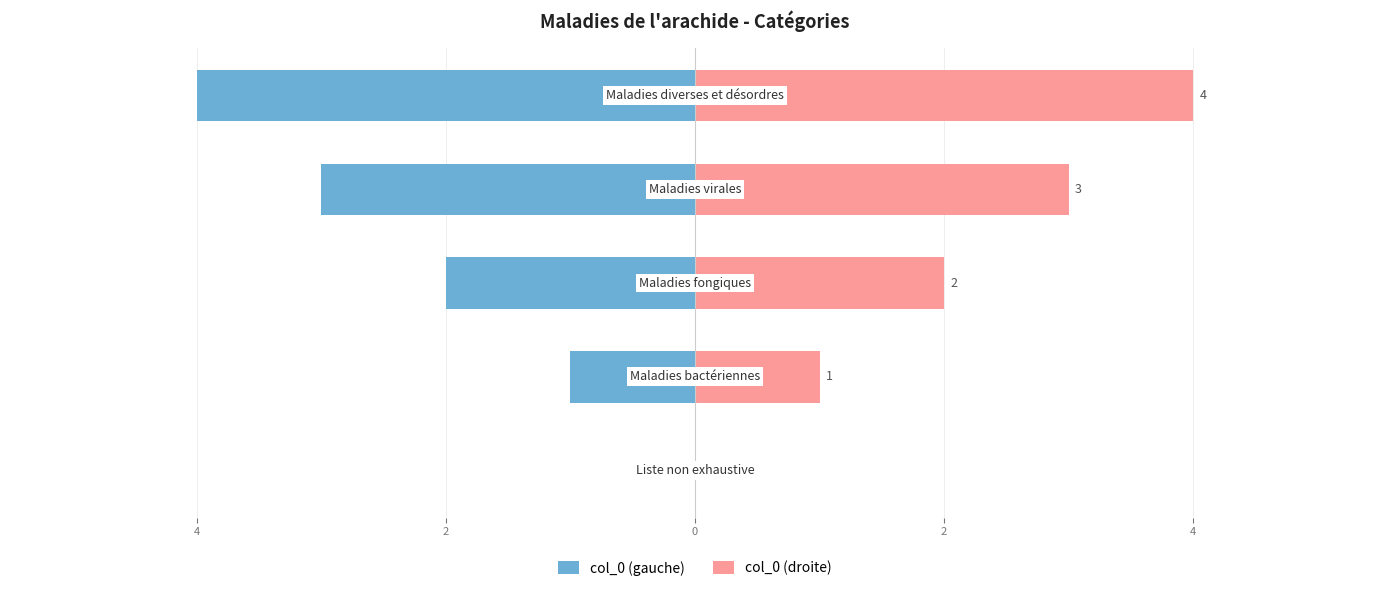

Count the number of categories in the chart.

5